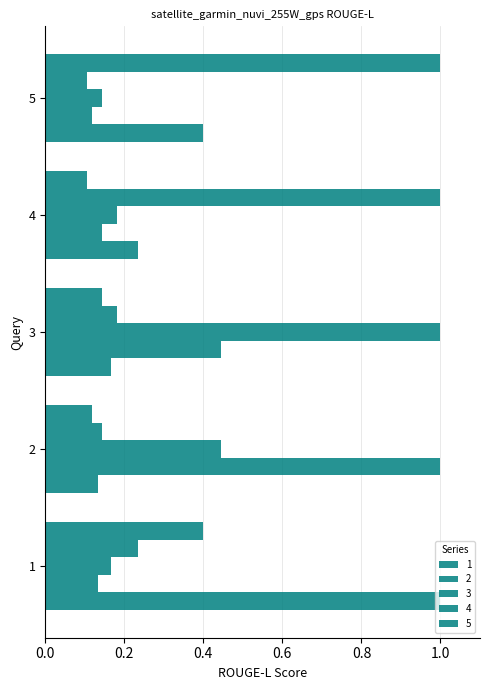

Count the number of data series in this chart.

5